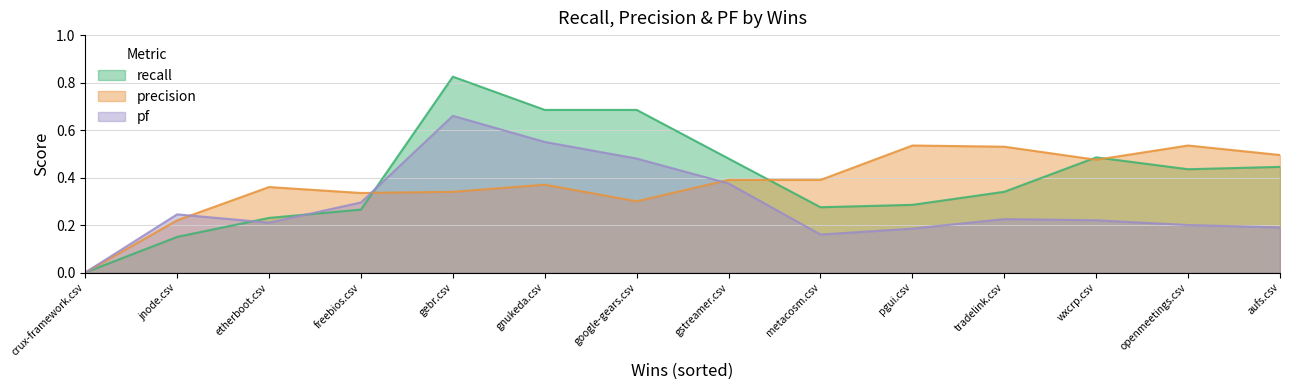

Reading left to right, transcribe all the data shown in this chart.

pf: 0.0	0.2	0.2	0.3	0.7	0.6	0.5	0.4	0.2	0.2	0.2	0.2	0.2	0.2
recall: 0.0	0.1	0.2	0.3	0.8	0.7	0.7	0.5	0.3	0.3	0.3	0.5	0.4	0.4
precision: 0.0	0.2	0.4	0.3	0.3	0.4	0.3	0.4	0.4	0.5	0.5	0.5	0.5	0.5